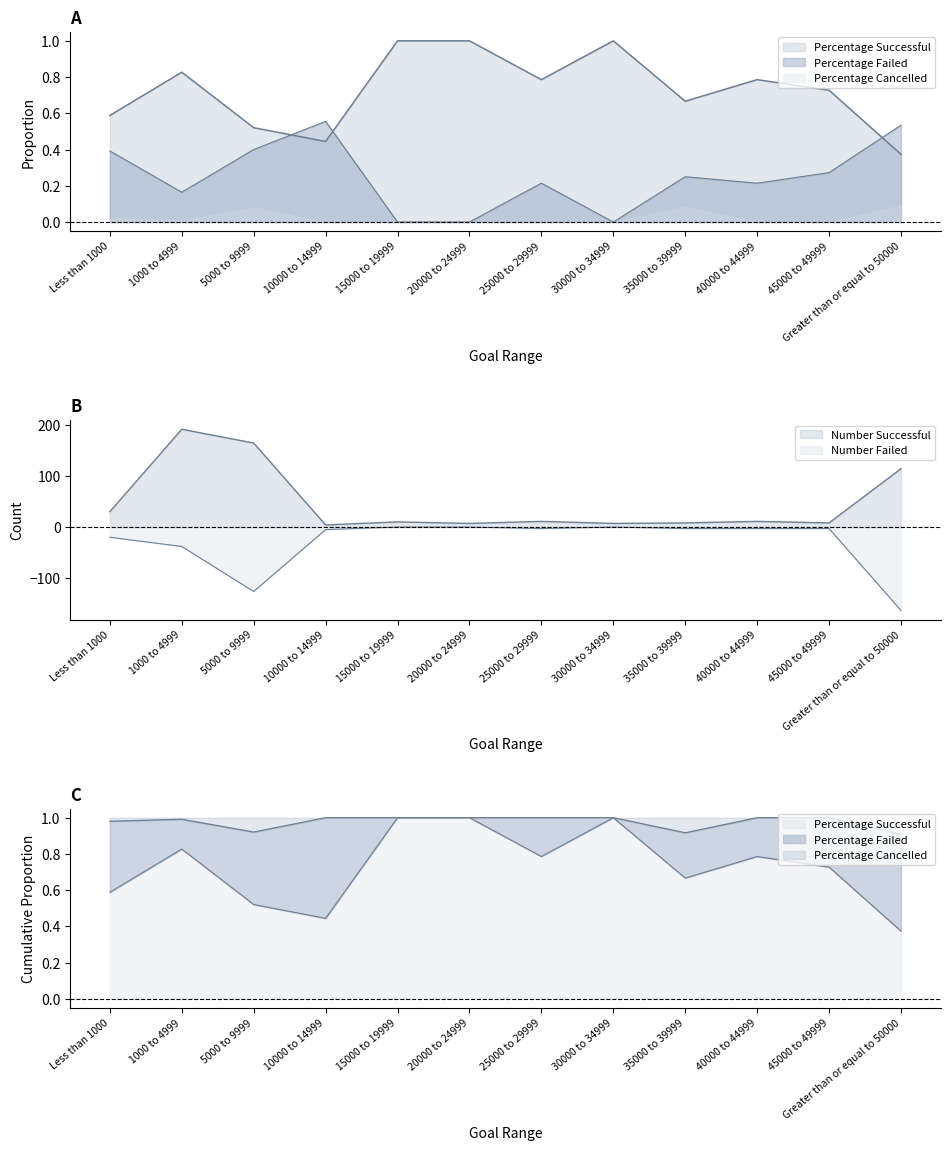

What is the difference between the maximum and second lowest values in the Number Failed series?

126.0